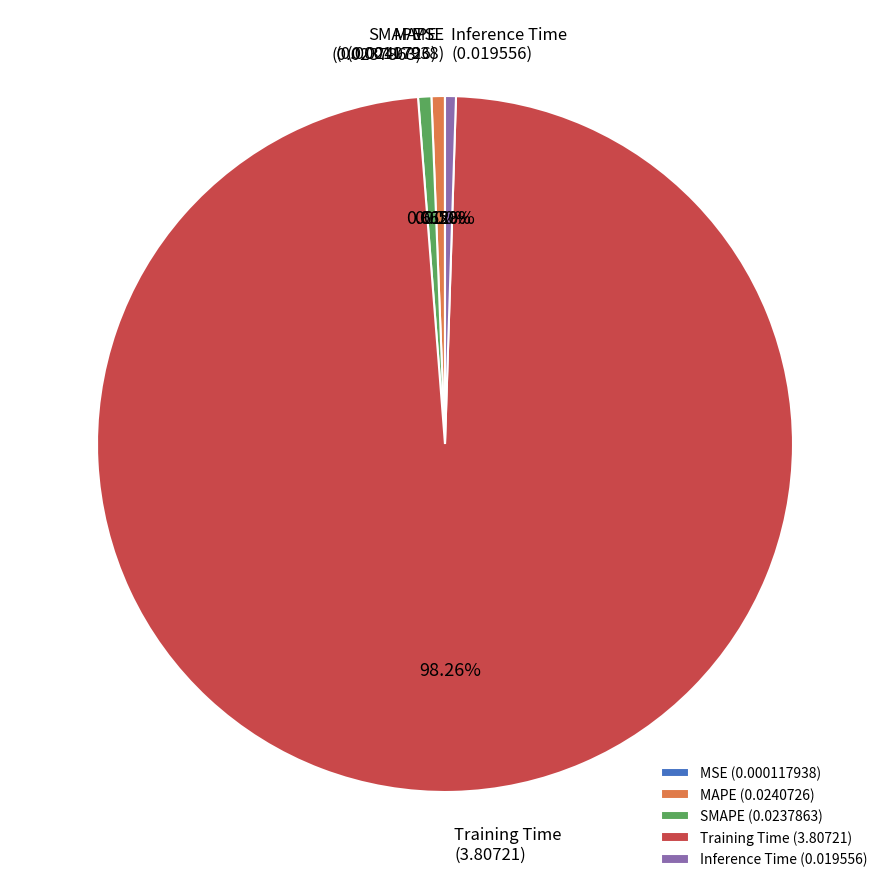

To the nearest percent, what portion does SMAPE represent?

1%